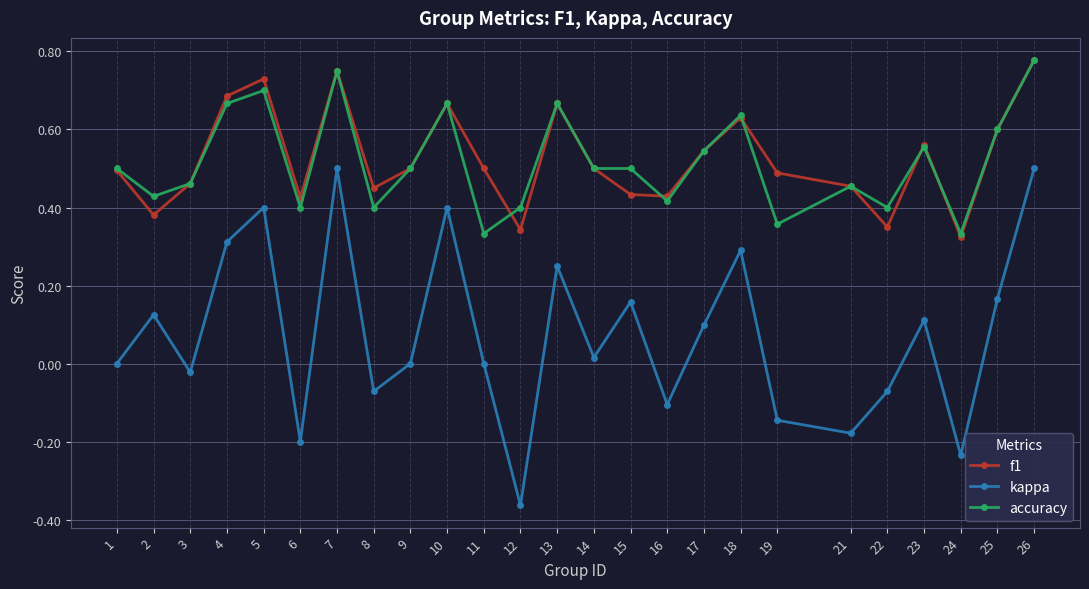

What are all the series names shown in the legend?

f1, kappa, accuracy